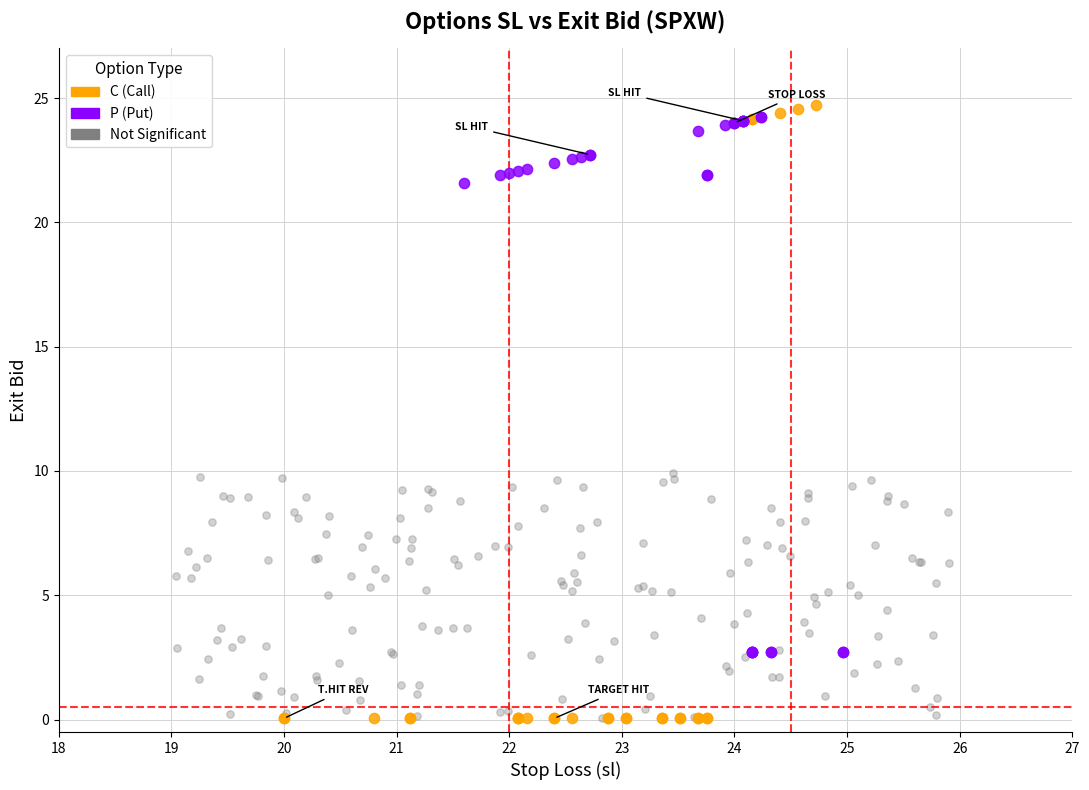

Which series has the largest Y range (max minus min)?

C (Call)